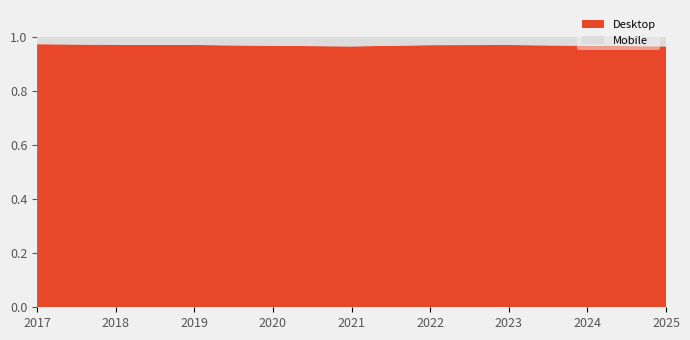

True or false: Mobile and Desktop intersect in this chart.

False